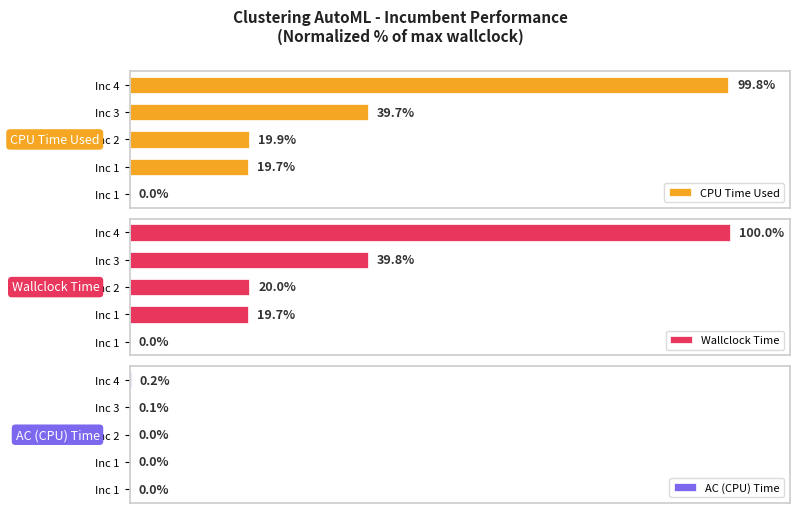

How many categories are shown in the chart?

5